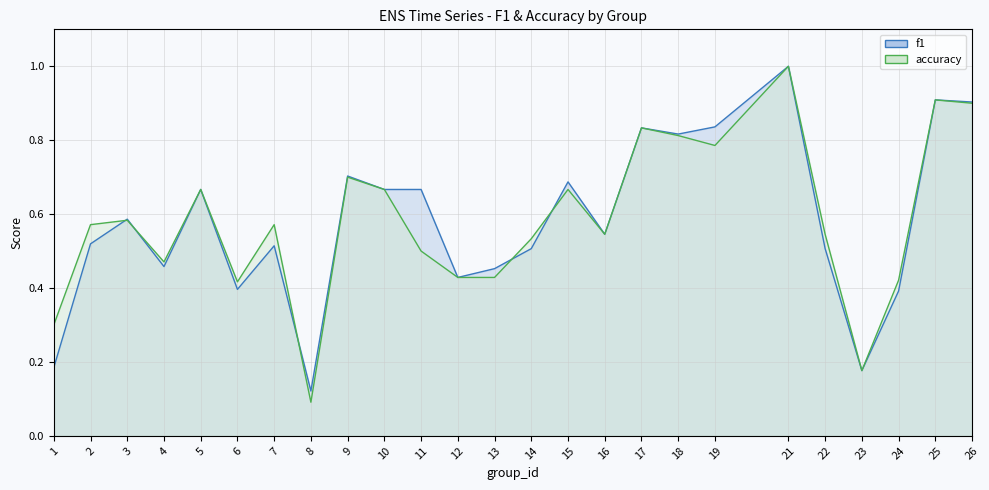

How many distinct data groups are displayed?

2